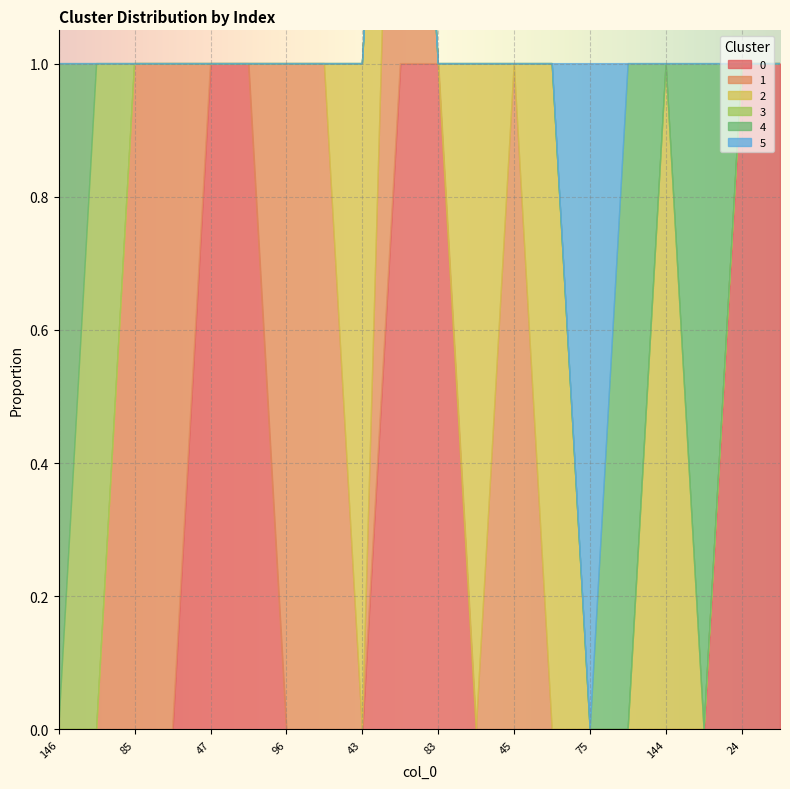

Is the value of 5 at 83 greater than the value of 2 at 24?

No